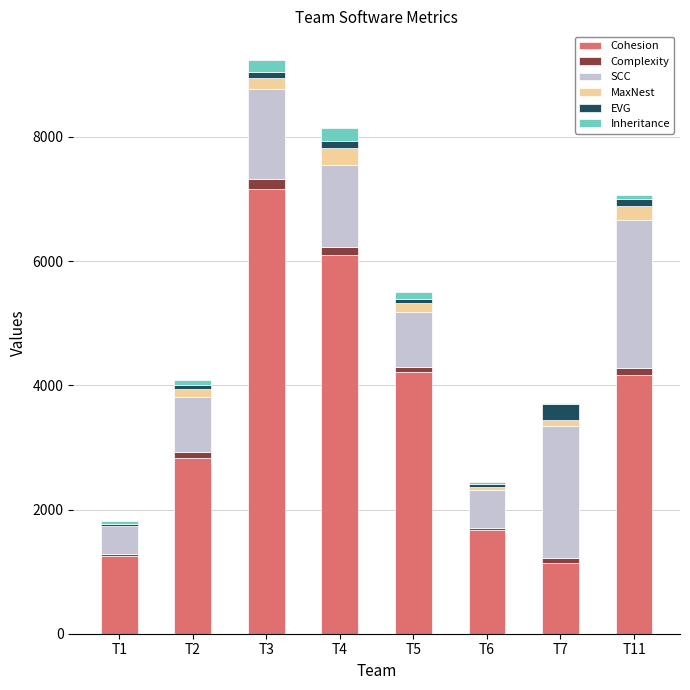

The value of Cohesion at T3 is 7157. True or false?

True